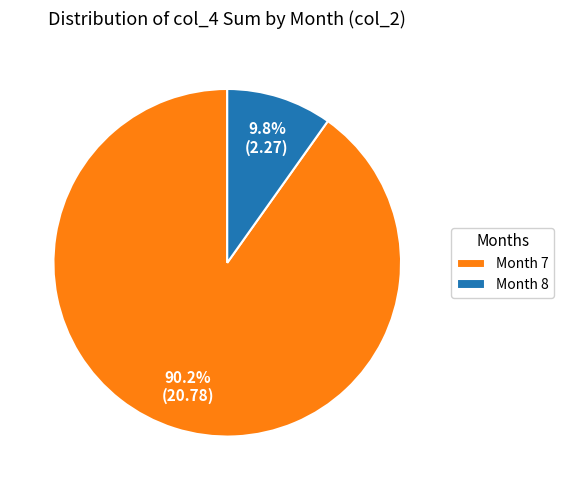

Between Month 8 and Month 7, which is larger?

Month 7